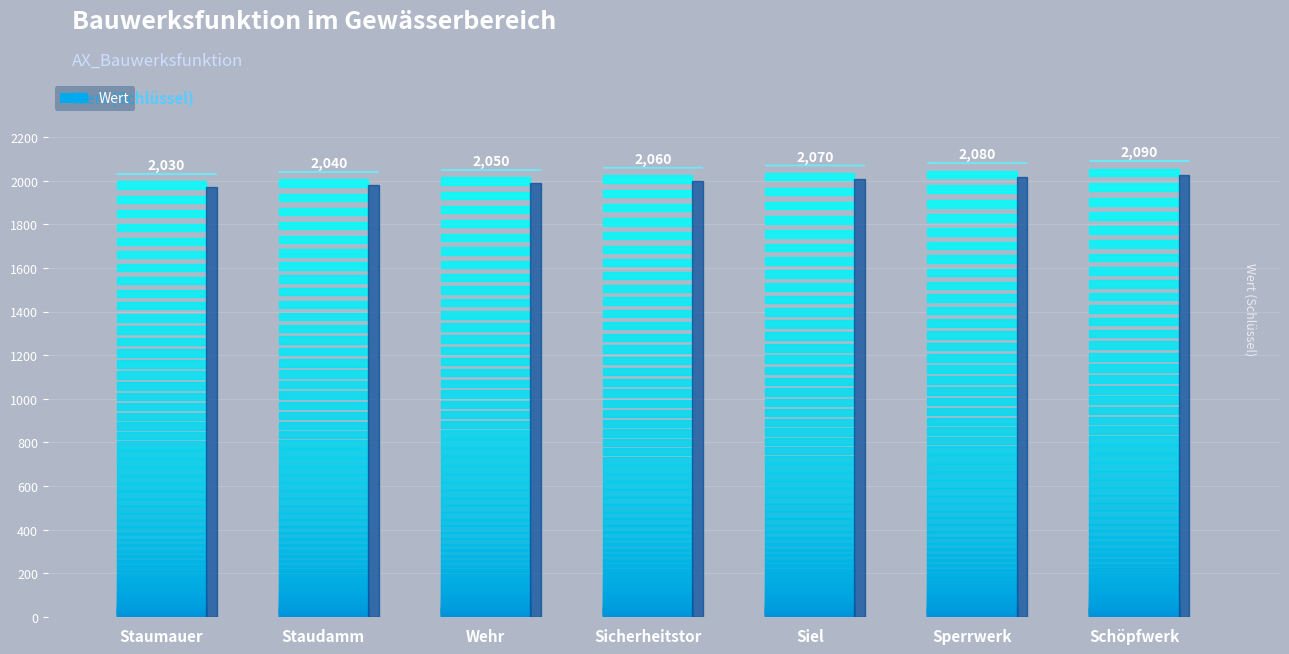

List the labels in order of value, largest first.

Schöpfwerk, Sperrwerk, Siel, Sicherheitstor, Wehr, Staudamm, Staumauer